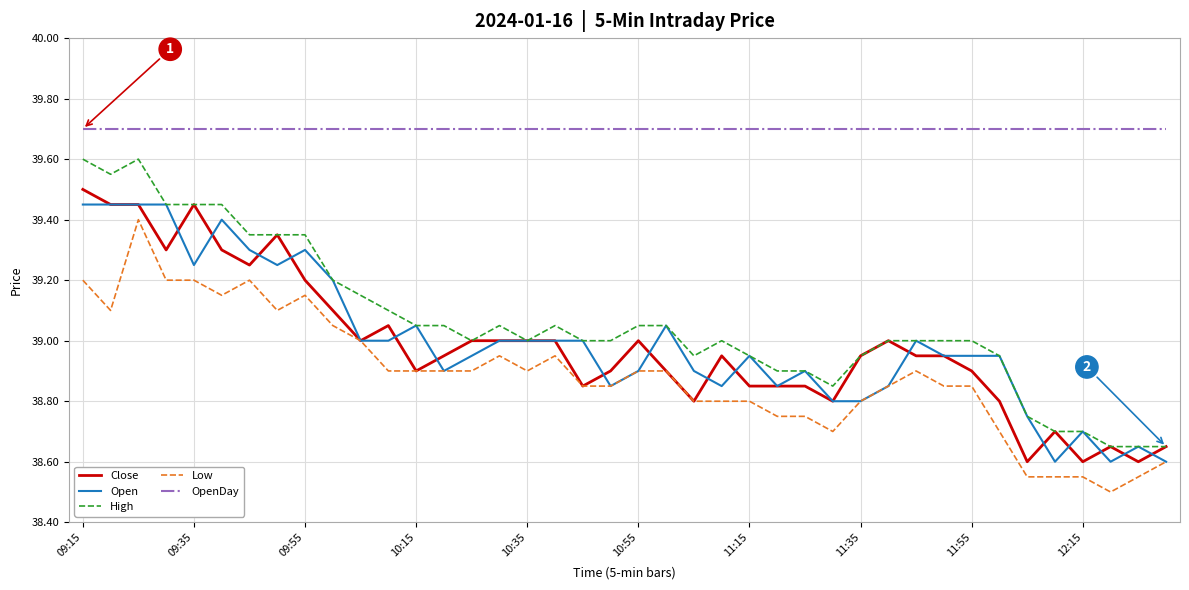

What is the maximum value shown in the chart?

39.7